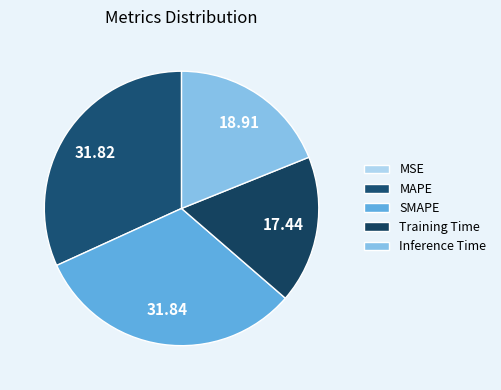

Which slice is the largest?

SMAPE